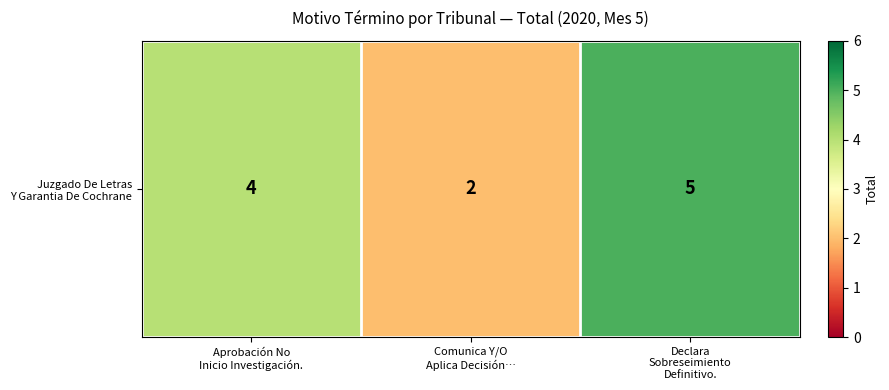

What is the smallest value displayed?

2